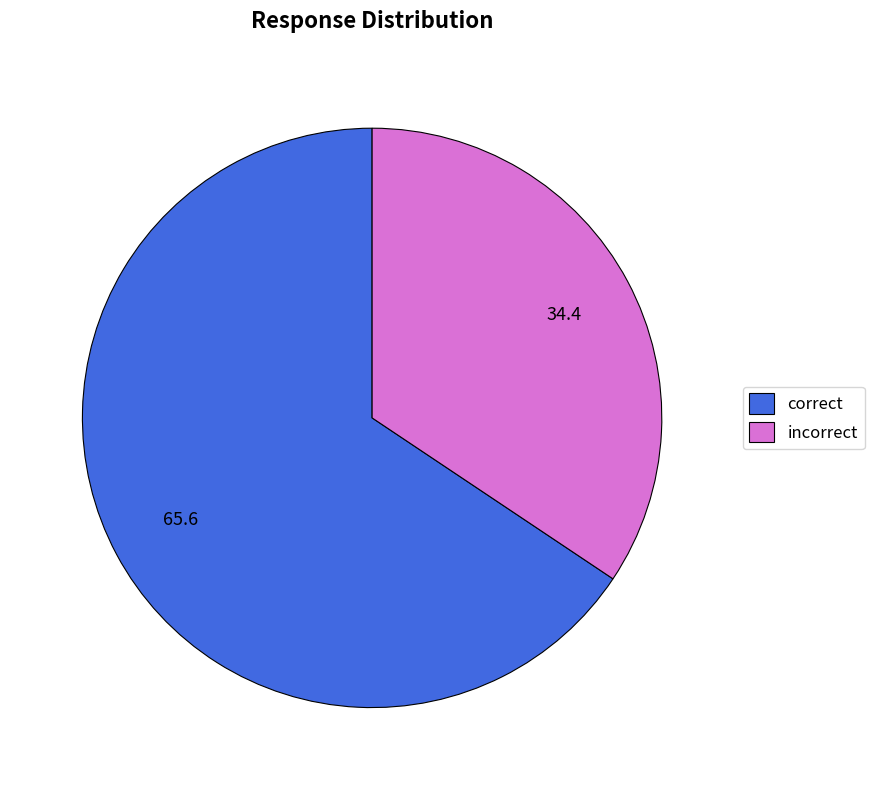

What is the ratio of the value at correct to the value at incorrect?

1.9